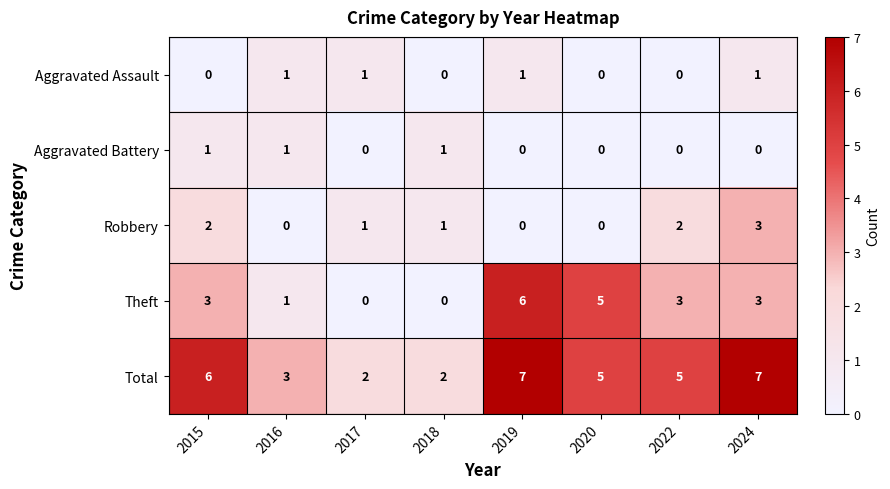

How many values in Aggravated Battery are above zero?

3